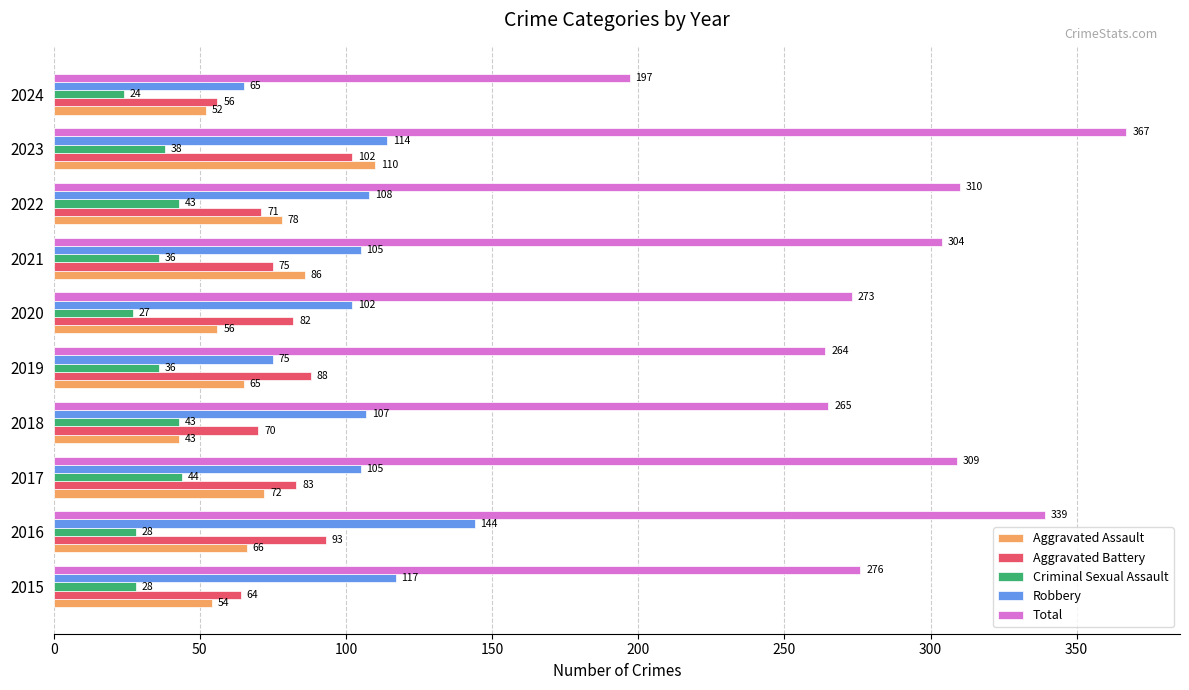

How many values in the Aggravated Battery series are below 82?

5